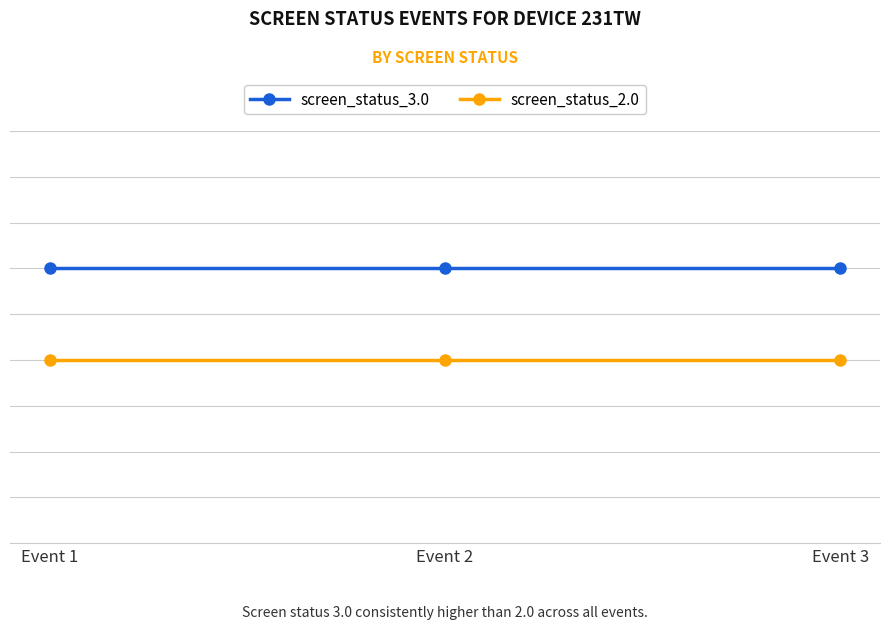

Which series has the largest total across all categories?

screen_status_3.0